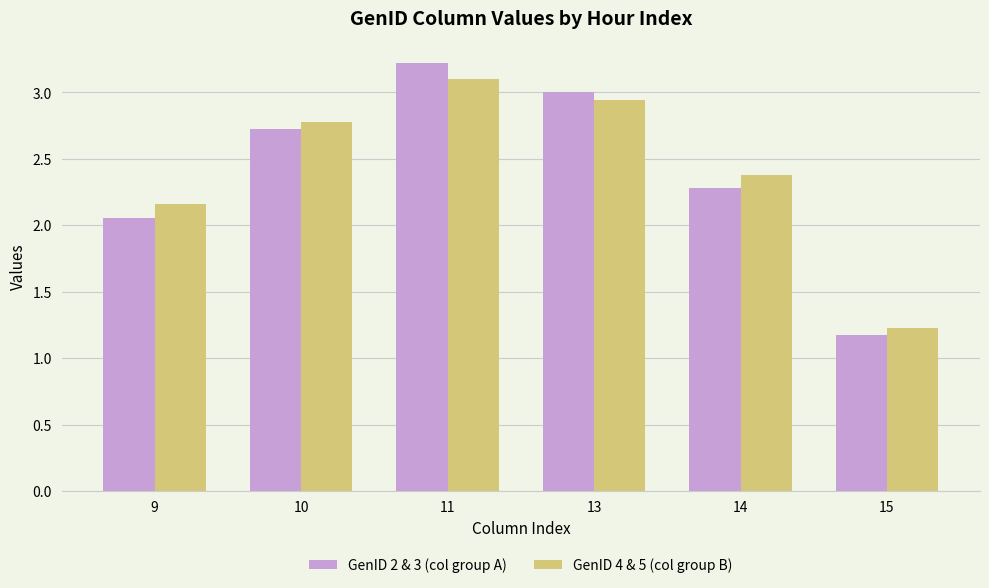

What is the highest value of the GenID 2 & 3 (col group A) series?

3.2